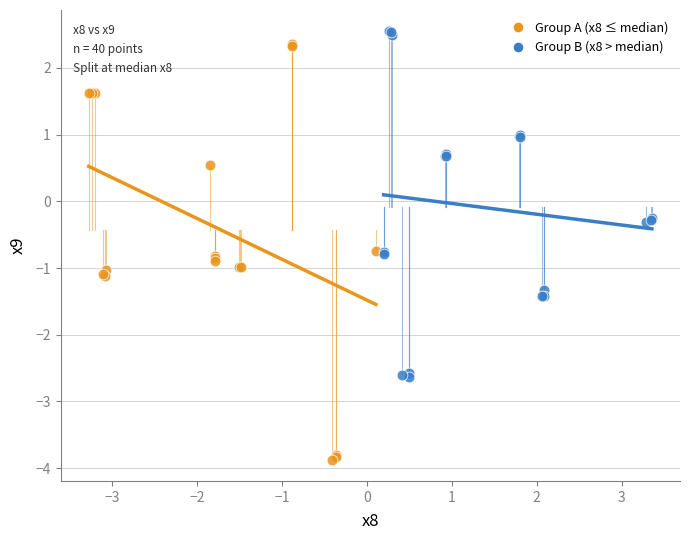

Which series contains the lowest Y value?

Group A (x8 ≤ median)